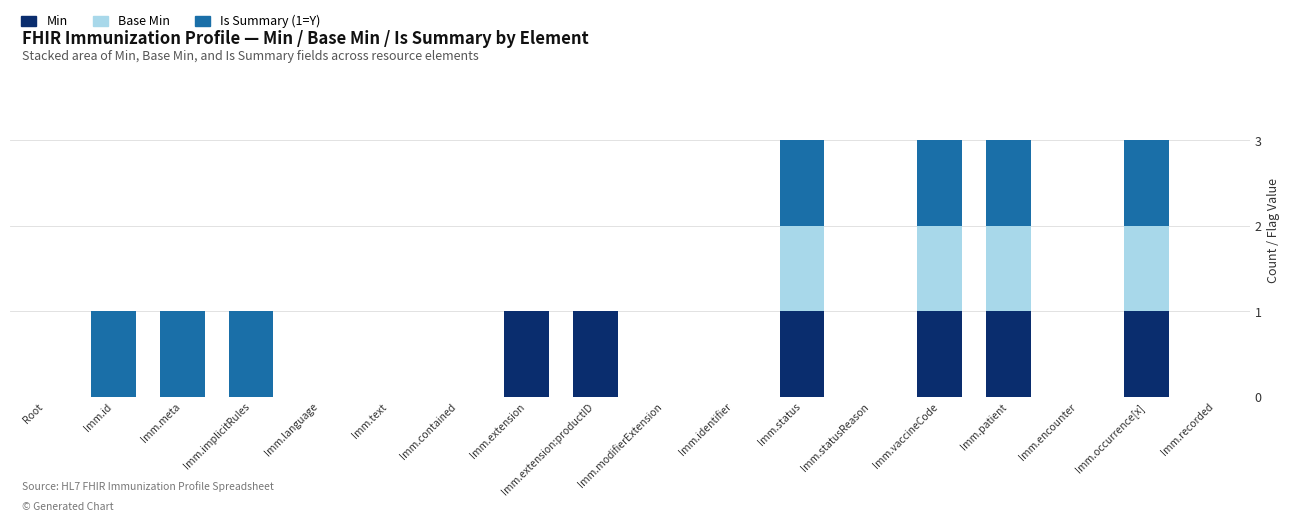

Is it true that Min equals -1 at Imm.statusReason?

False